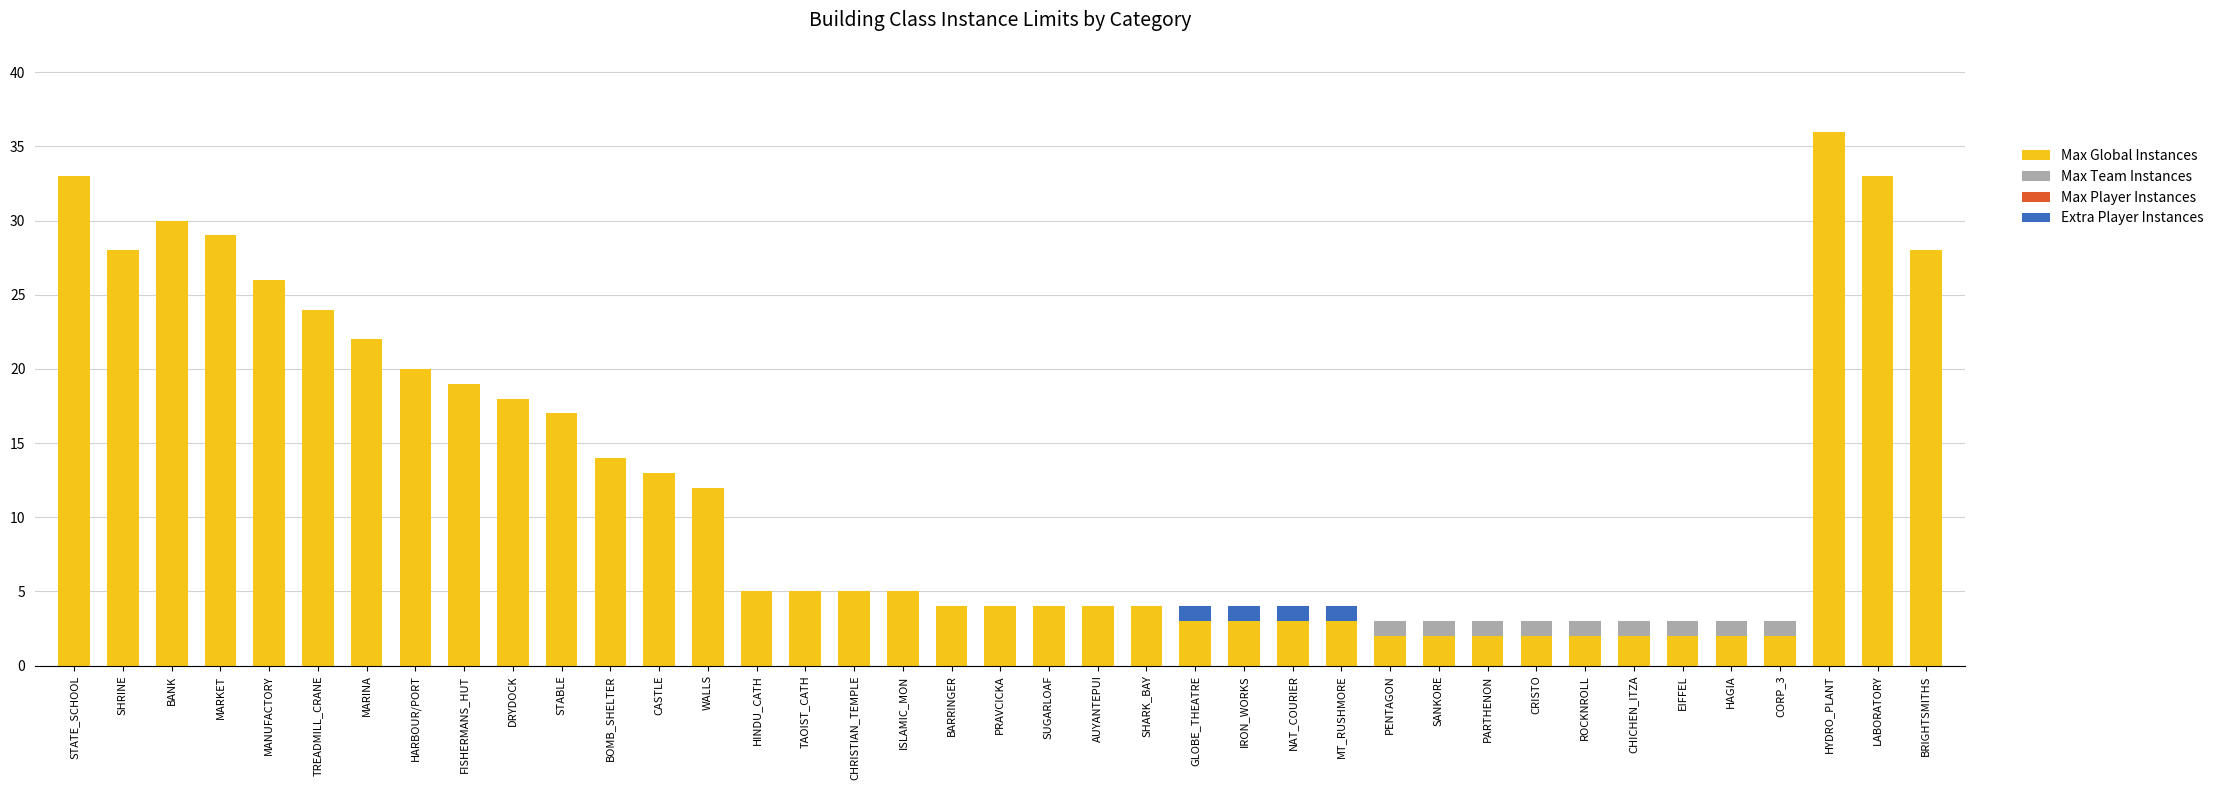

Are the bars grouped side by side (vs. stacked)?

No